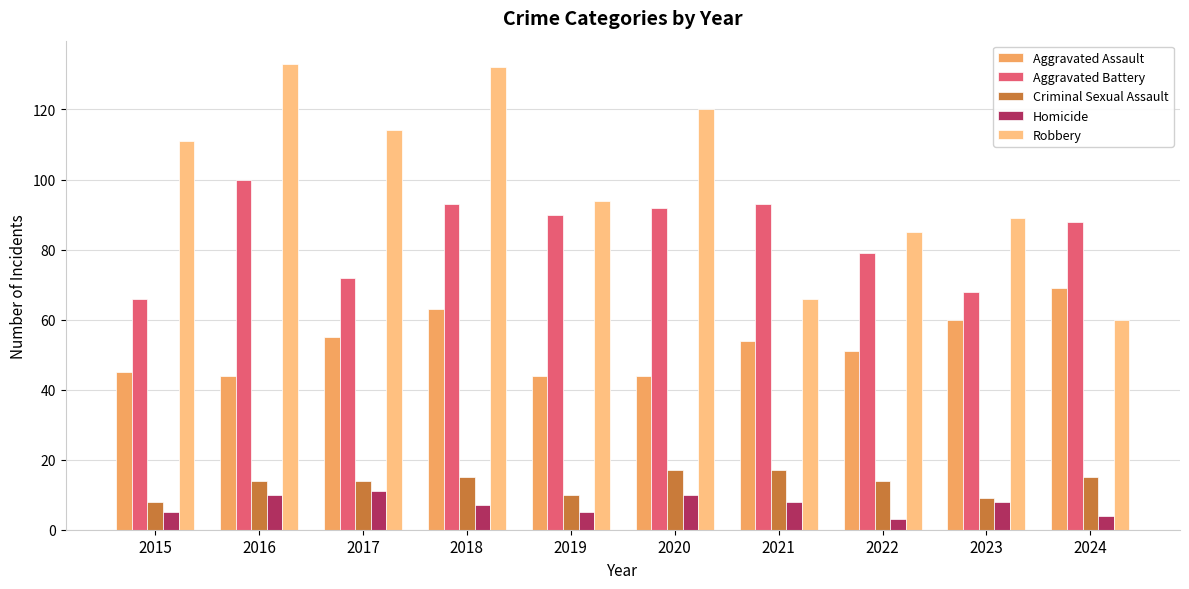

Rank the series at 2017 from lowest to highest value.

Homicide, Criminal Sexual Assault, Aggravated Assault, Aggravated Battery, Robbery